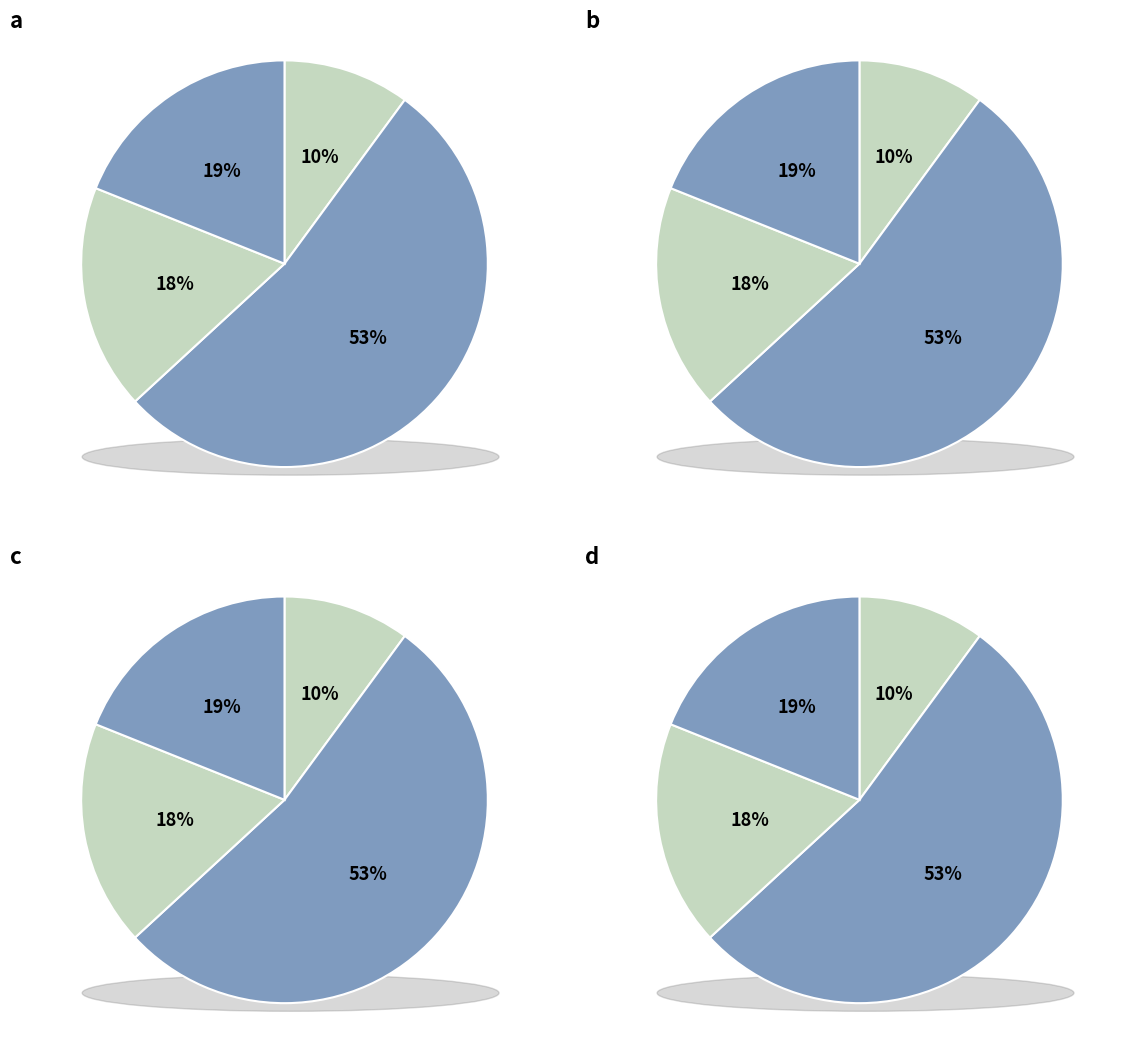

How many slices are in this pie chart?

4